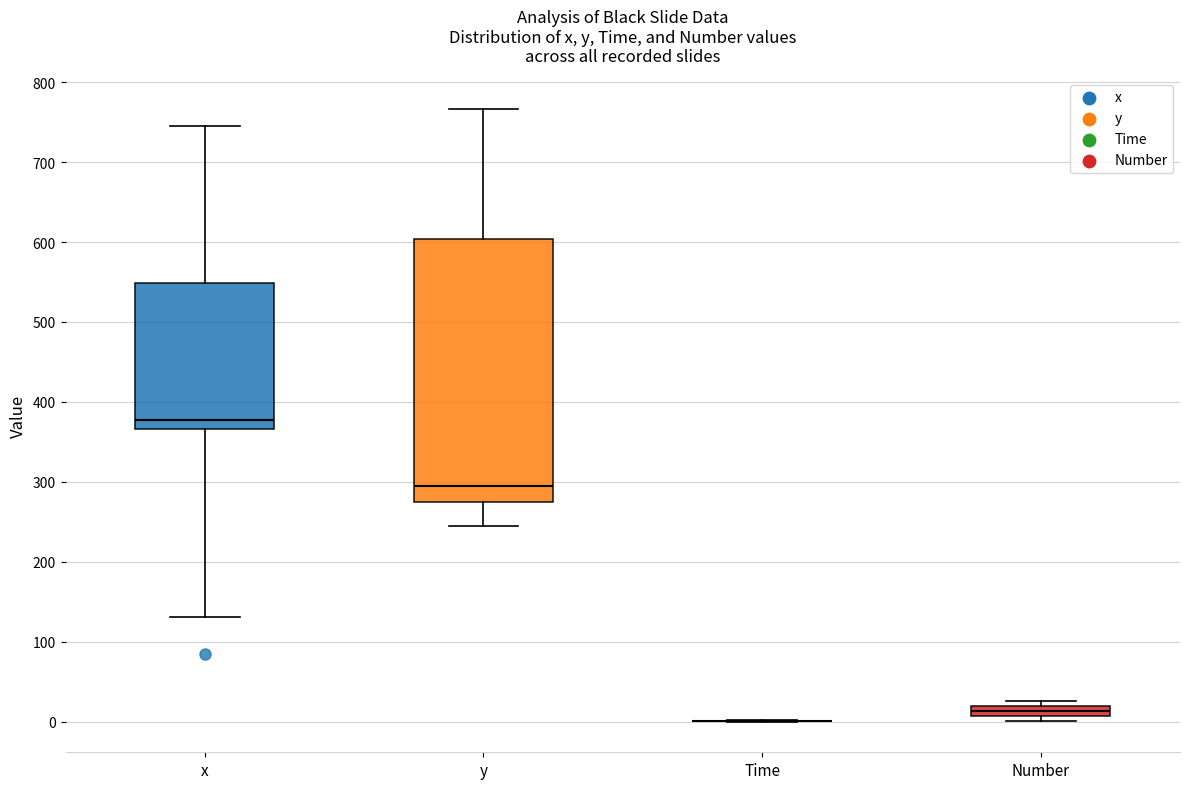

Which box is the tallest, from its lower edge to its upper edge?

y